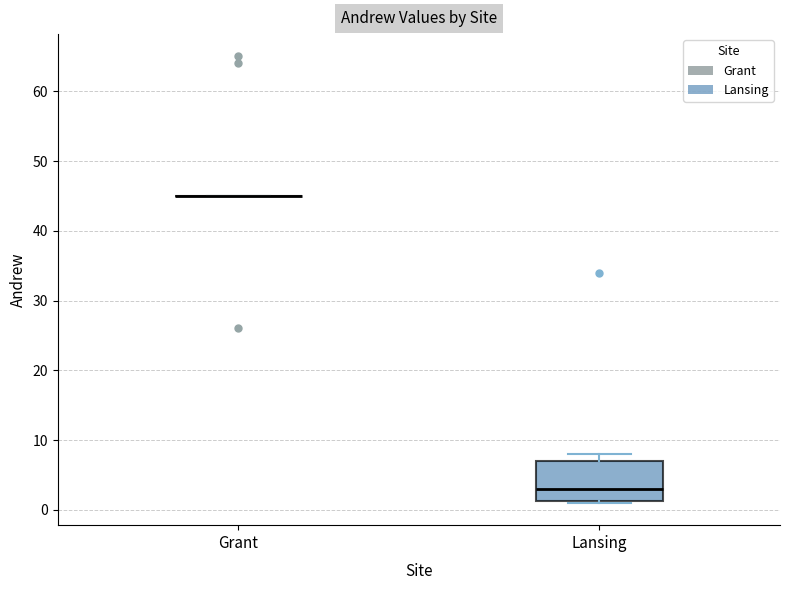

Reading left to right, transcribe this box plot: for each box, give where its median line is, the range the box spans, and where its two whiskers end, as read against the y-axis. The values are not printed on the chart, so give them approximately, as read against the axis.

Grant: box collapsed to a line at 45, whiskers 45 to 45
Lansing: median 3, box 1 to 7, whiskers 1 to 8